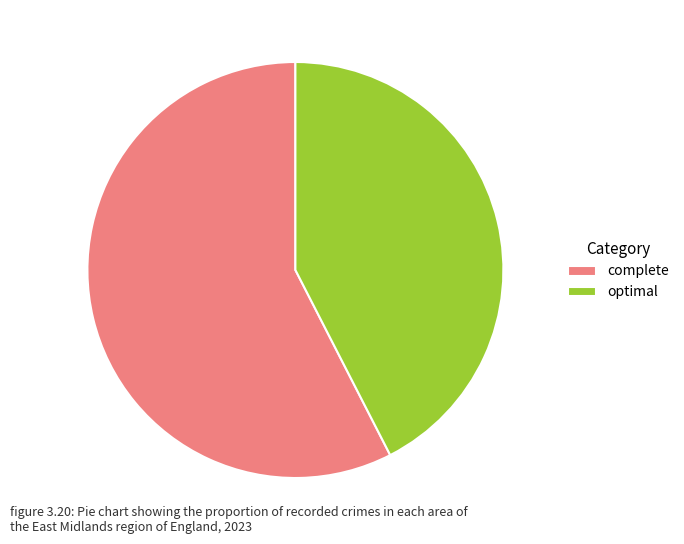

Combined, do complete and optimal account for over 50%?

Yes